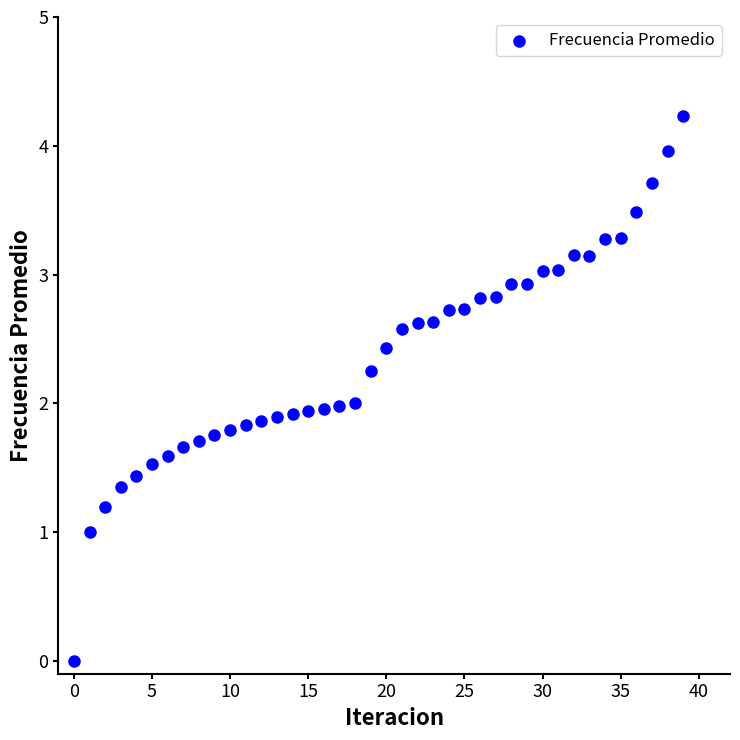

What is the range of Y values (max minus min)?

4.2